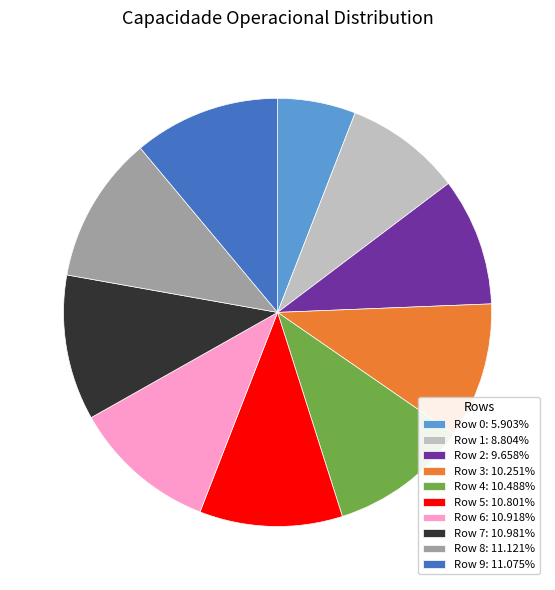

How many slices are in this pie chart?

10